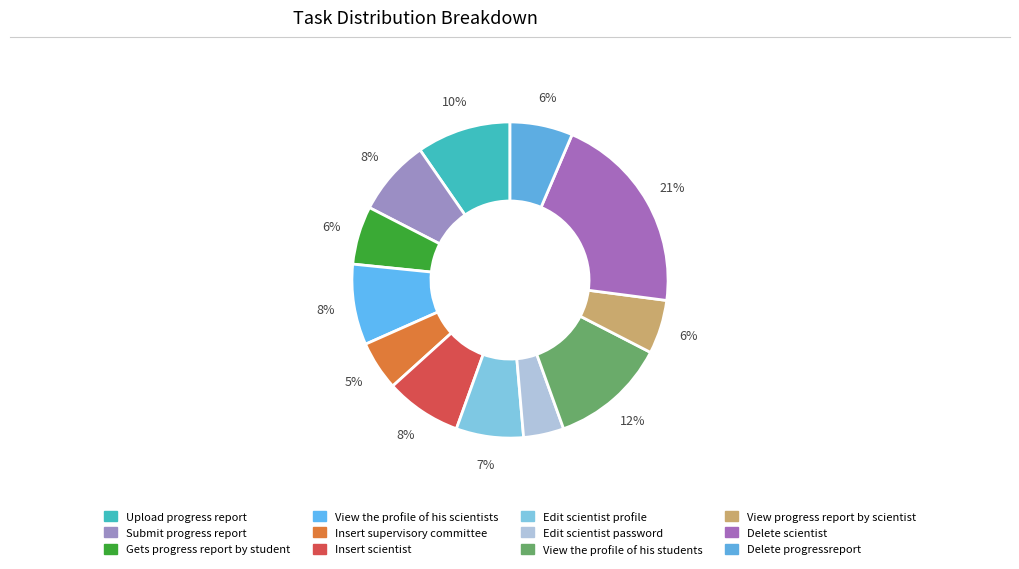

Is it true that Submit progress report is 23% of the pie?

False